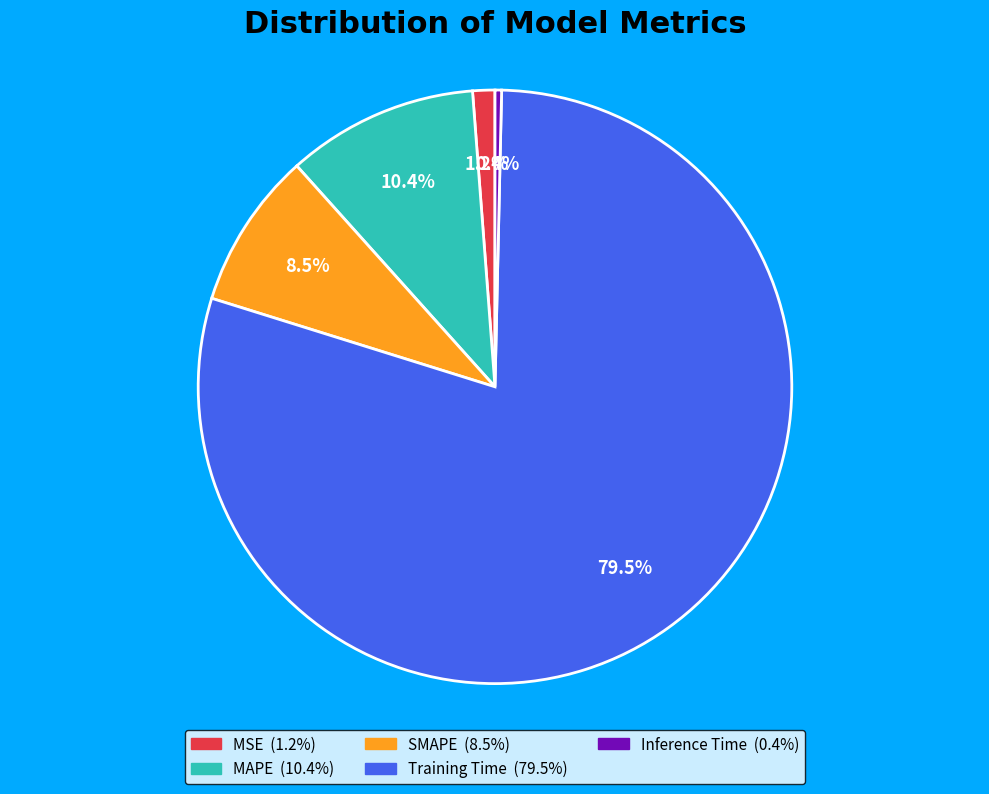

To the nearest percent, what is the difference between the largest and smallest slice percentages?

79%